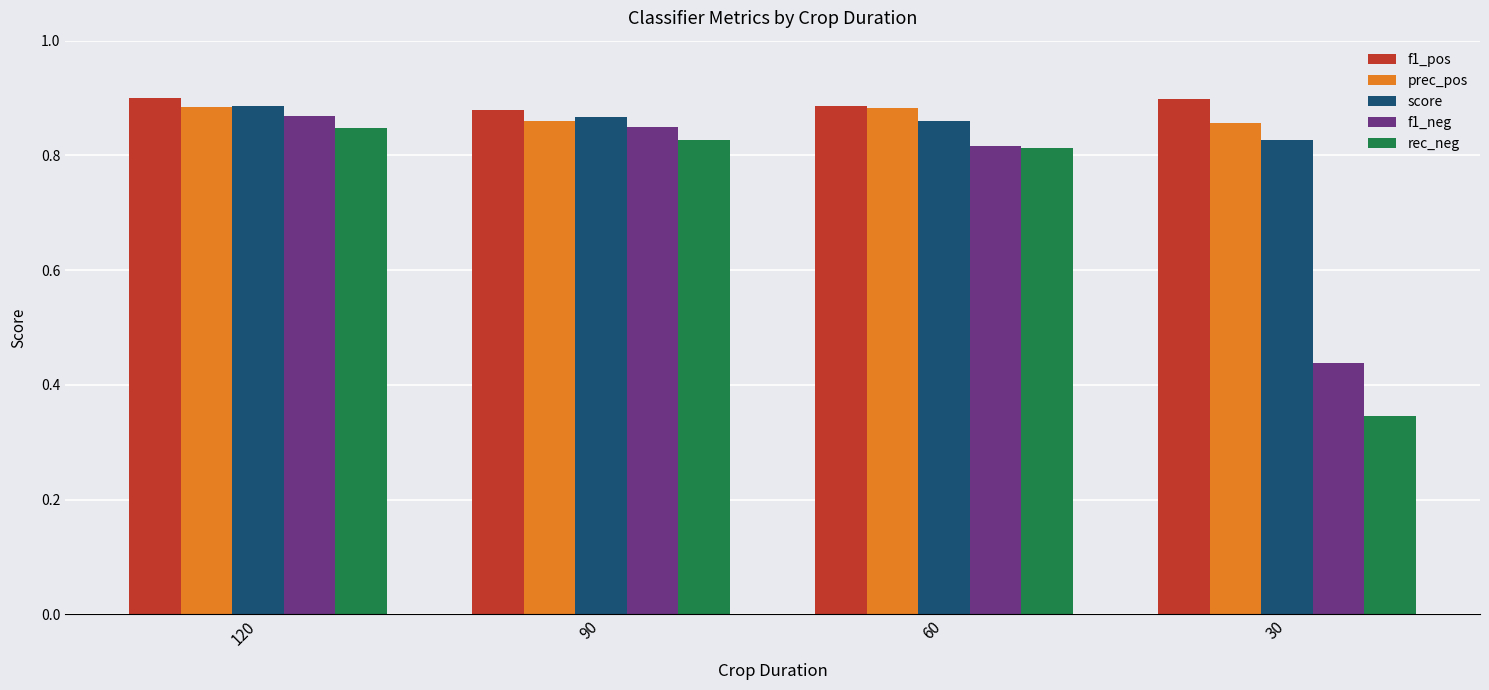

Where is f1_neg nearest to the value 0?

30